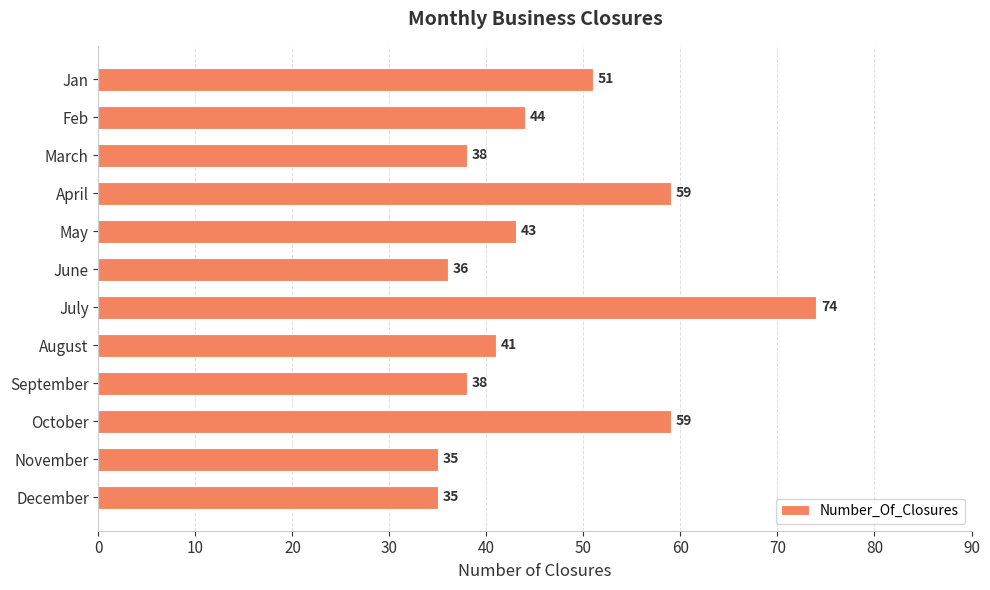

What is the change in value from May to July?

+31